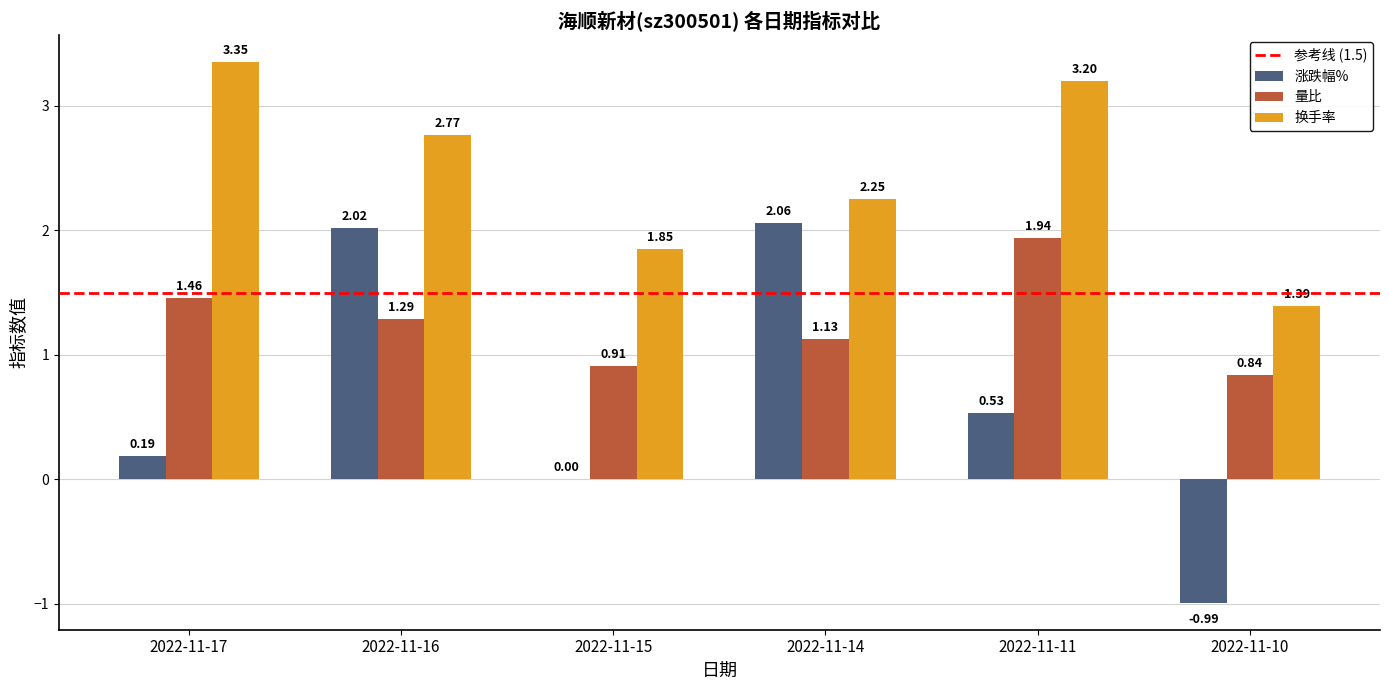

What is the sum of the 换手率 values at 2022-11-17 and 2022-11-10?

4.7